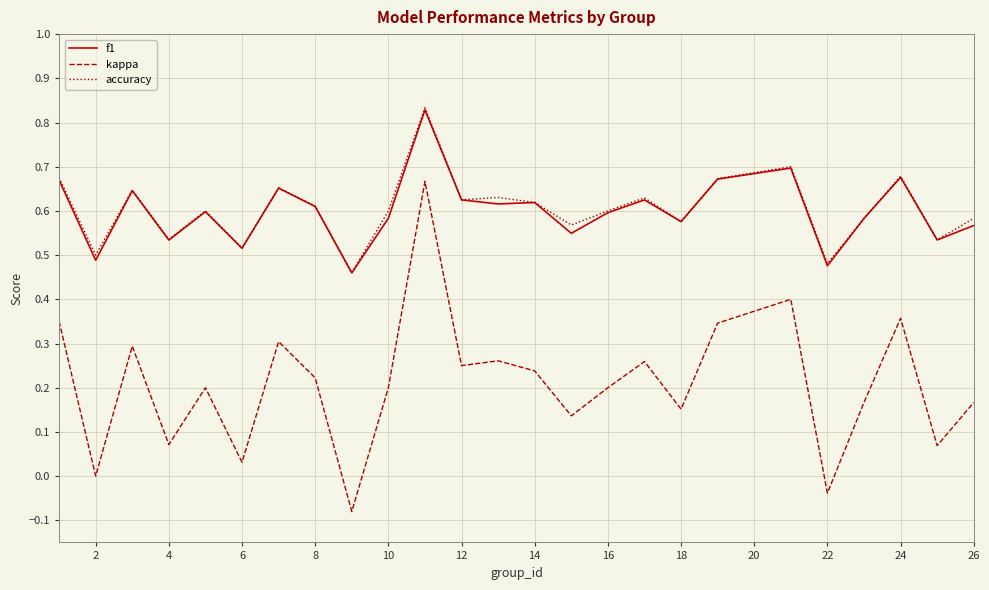

Which series has the largest range (max minus min)?

kappa